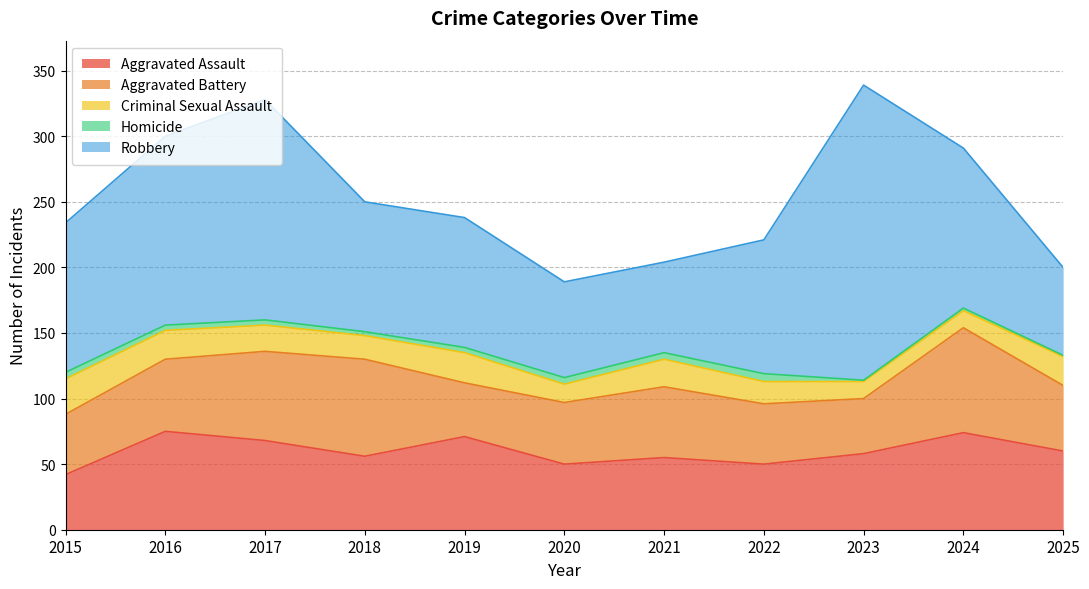

At 2023, list the series in order from smallest to largest.

Homicide, Criminal Sexual Assault, Aggravated Battery, Aggravated Assault, Robbery